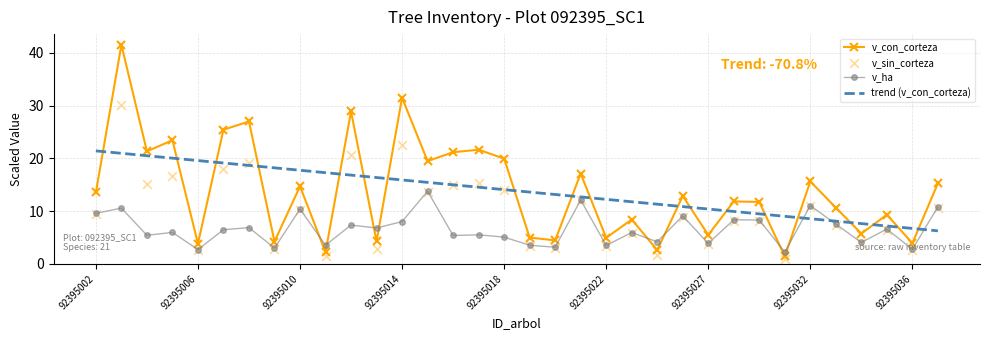

Which series has the largest total across all categories?

v_con_corteza